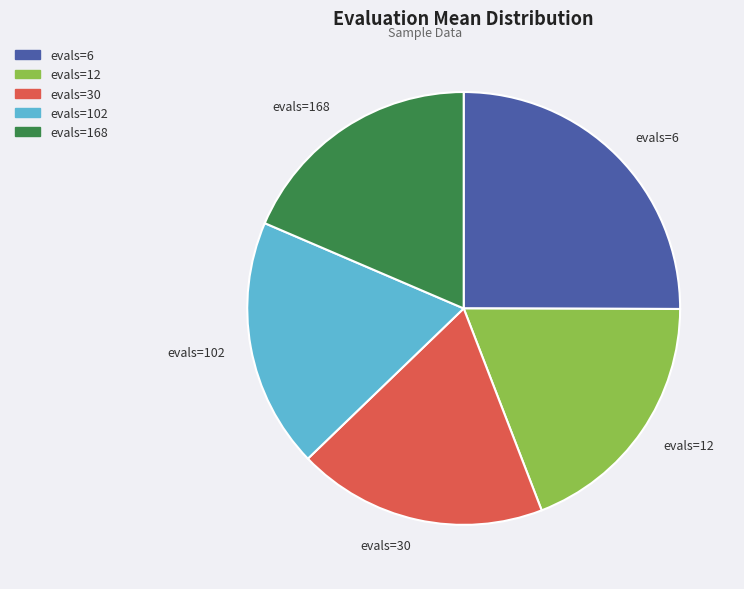

True or false: evals=102 accounts for 19% of the total.

True